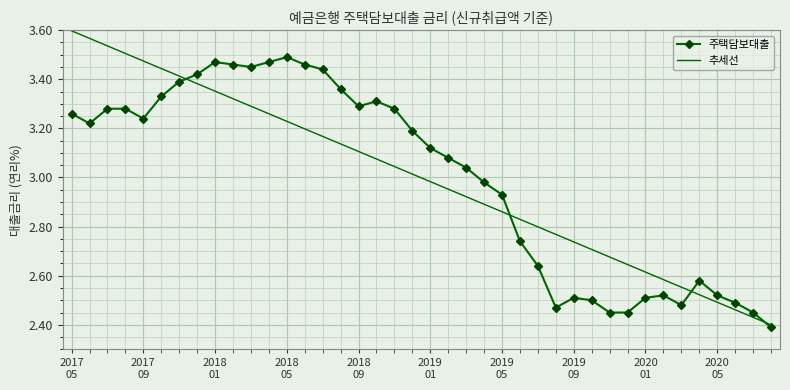

What are all the series names shown in the legend?

주택담보대출, 추세선